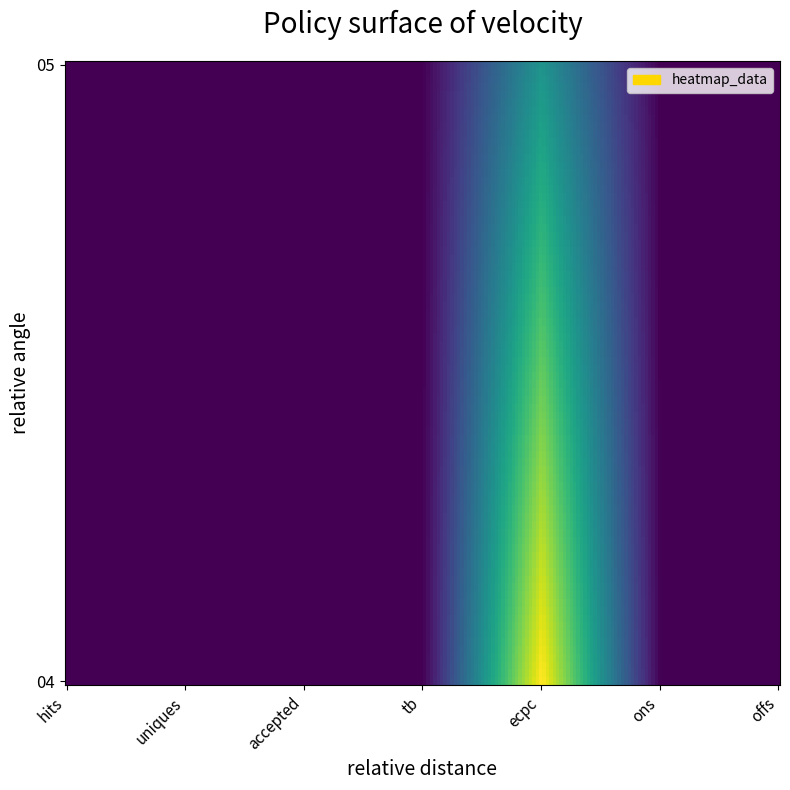

What is the smallest value displayed?

3